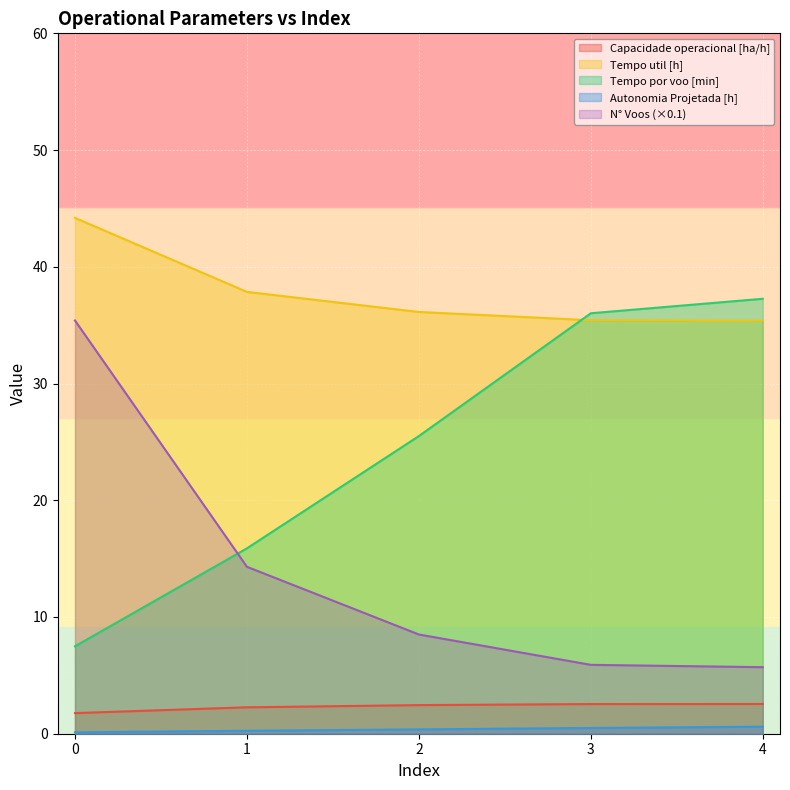

What are all the series names shown in the legend?

Capacidade operacional [ha/h], Tempo util [h], Tempo por voo [min], Autonomia Projetada [h], N° Voos (×0.1)